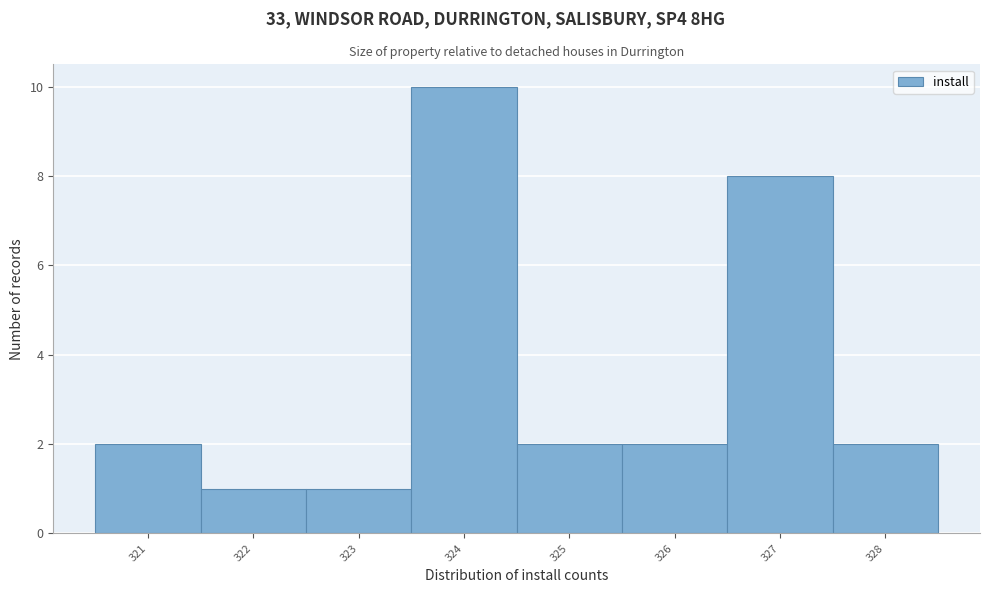

Over which range of the x-axis is the bar tallest?

323.5 to 324.5